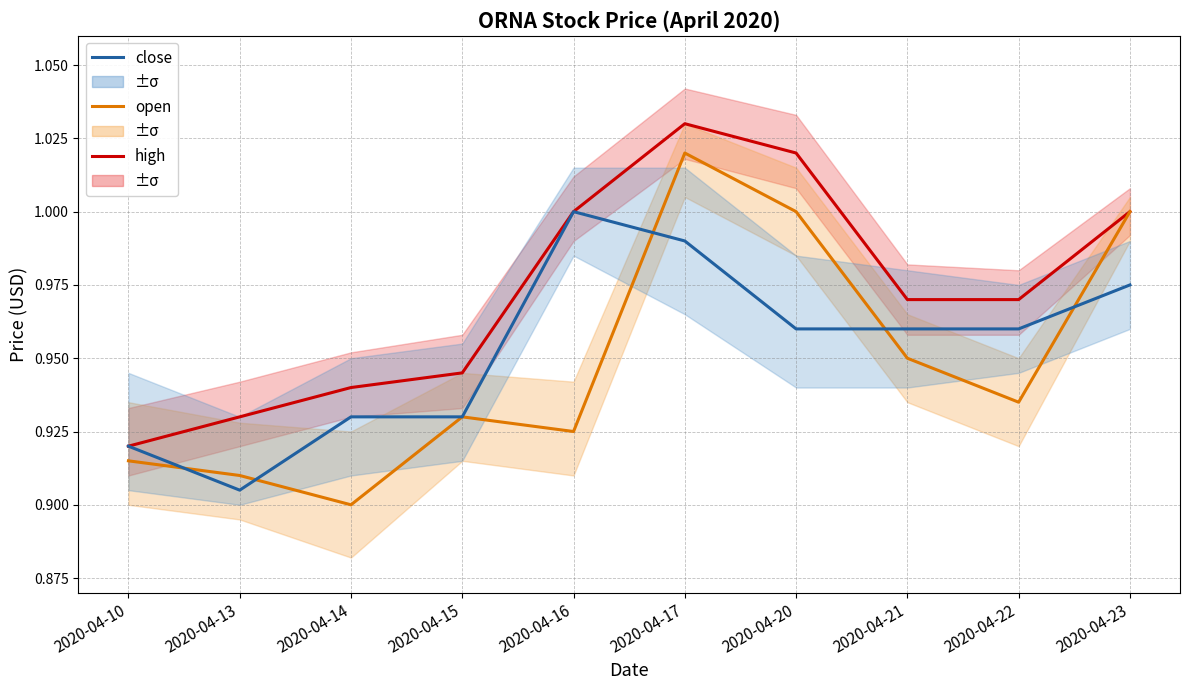

At how many categories does at least one series exceed 0?

10